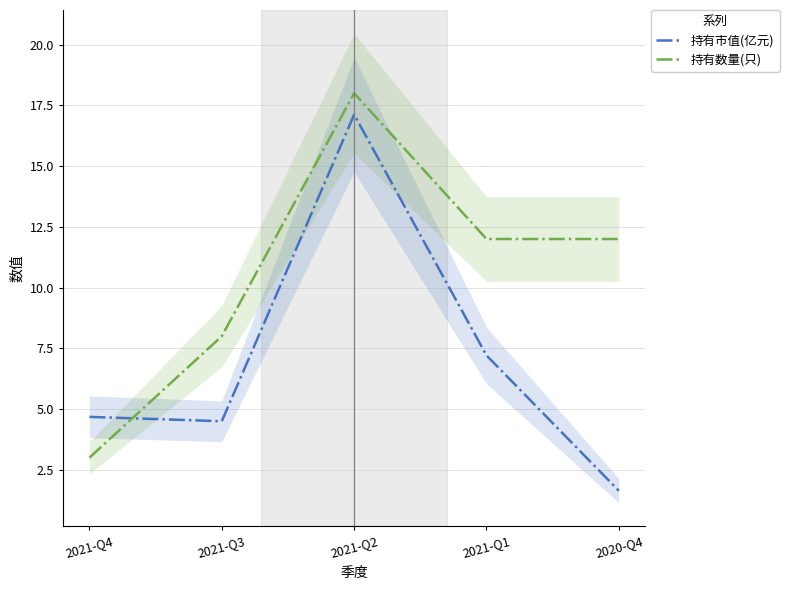

Rank the series by their maximum value, from lowest to highest.

持有市值(亿元), 持有数量(只)